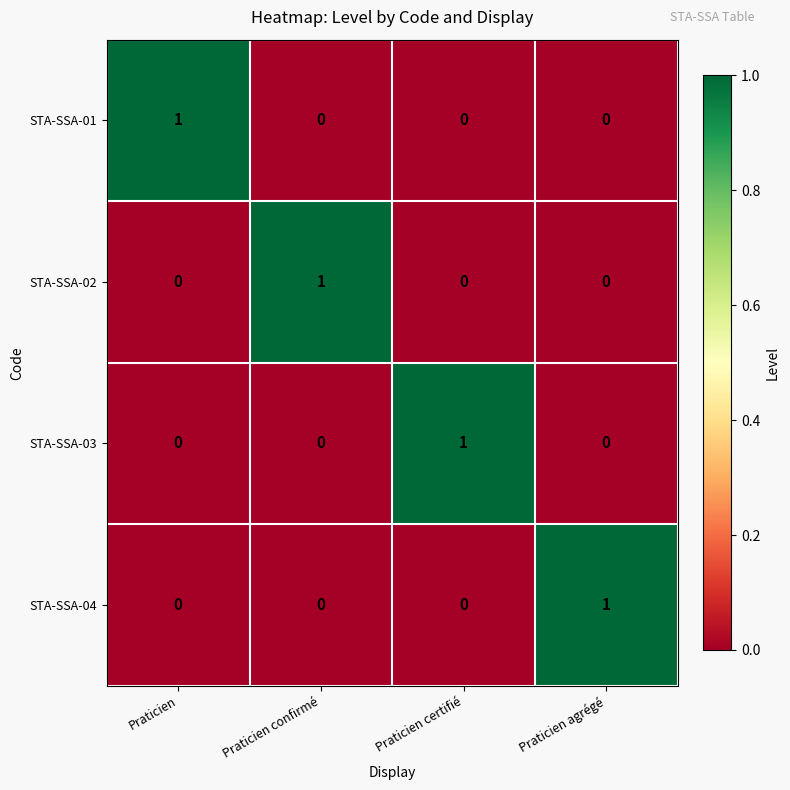

How many STA-SSA-02 values are between 0 and 1?

4